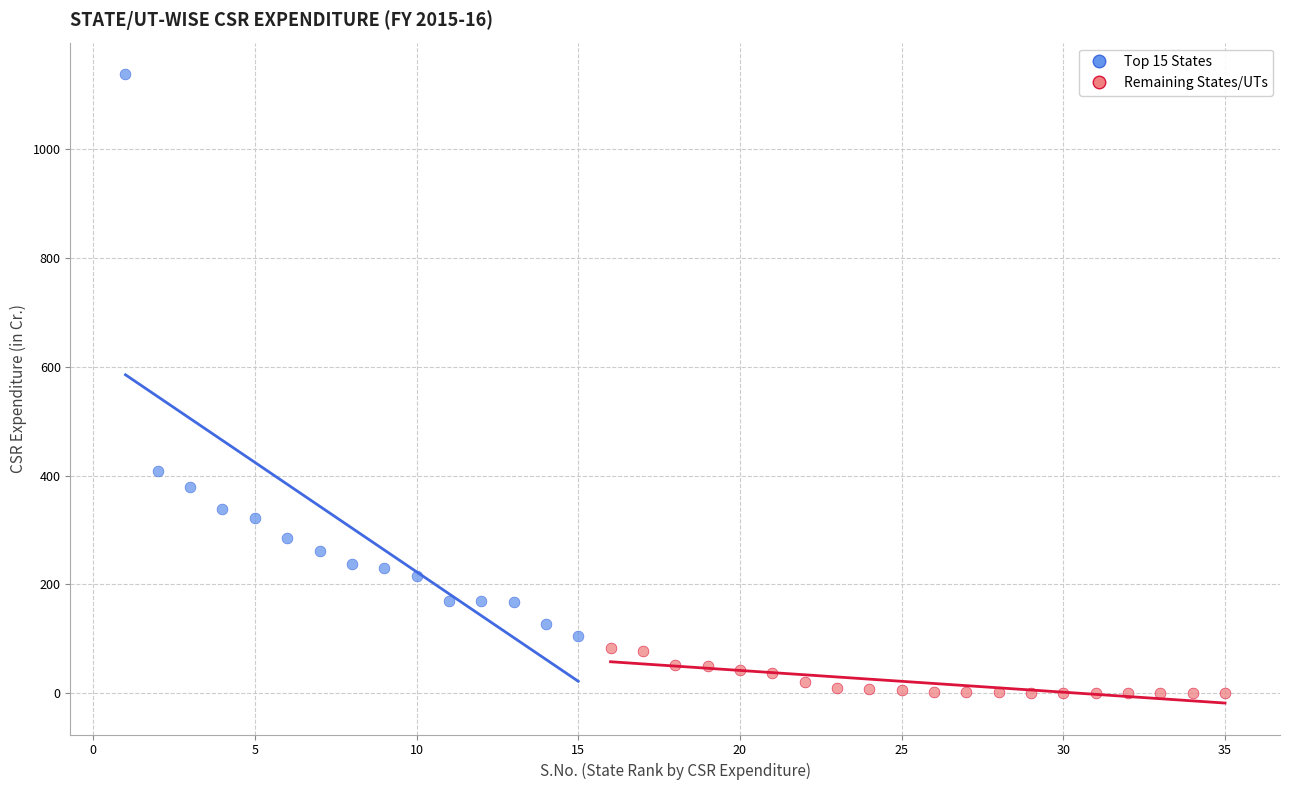

Which series reaches the maximum Y coordinate?

Top 15 States